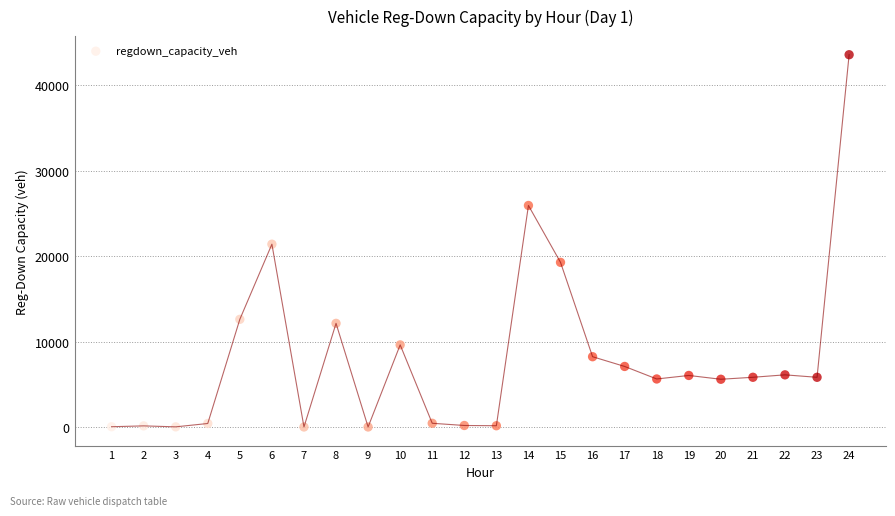

What is the range of X values (max minus min)?

23.0